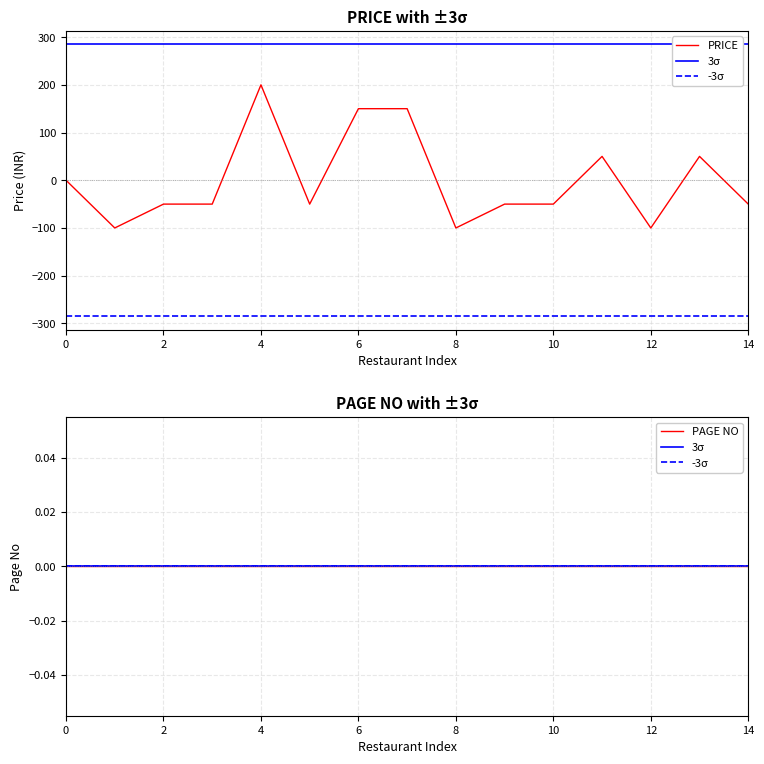

Which has a higher value, 9 or 13?

13